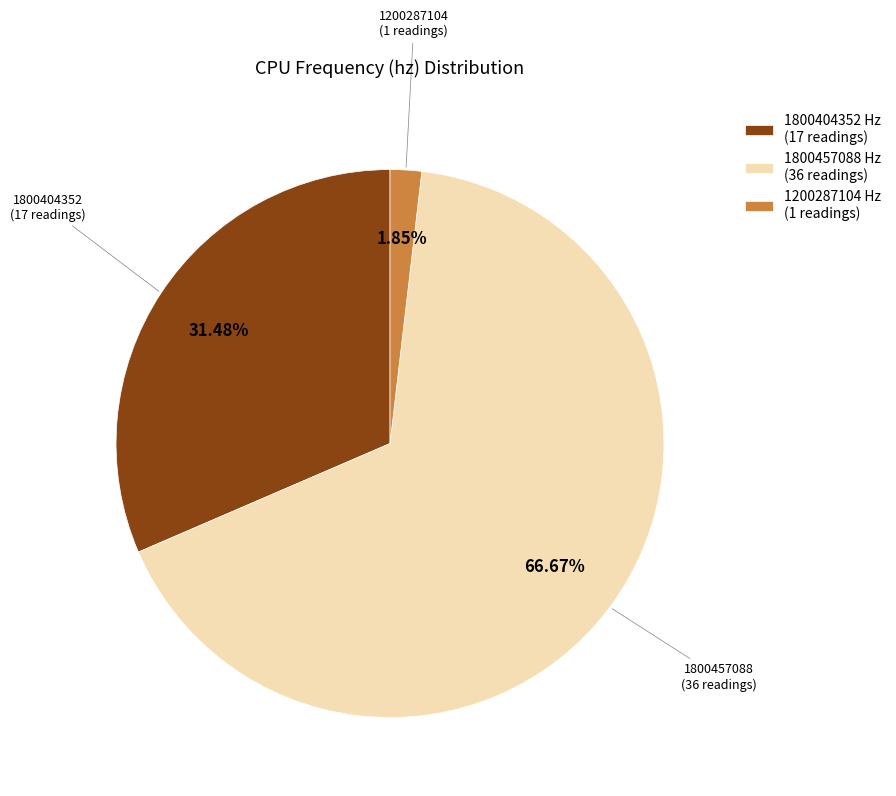

Which category has the smallest portion of the pie?

1200287104